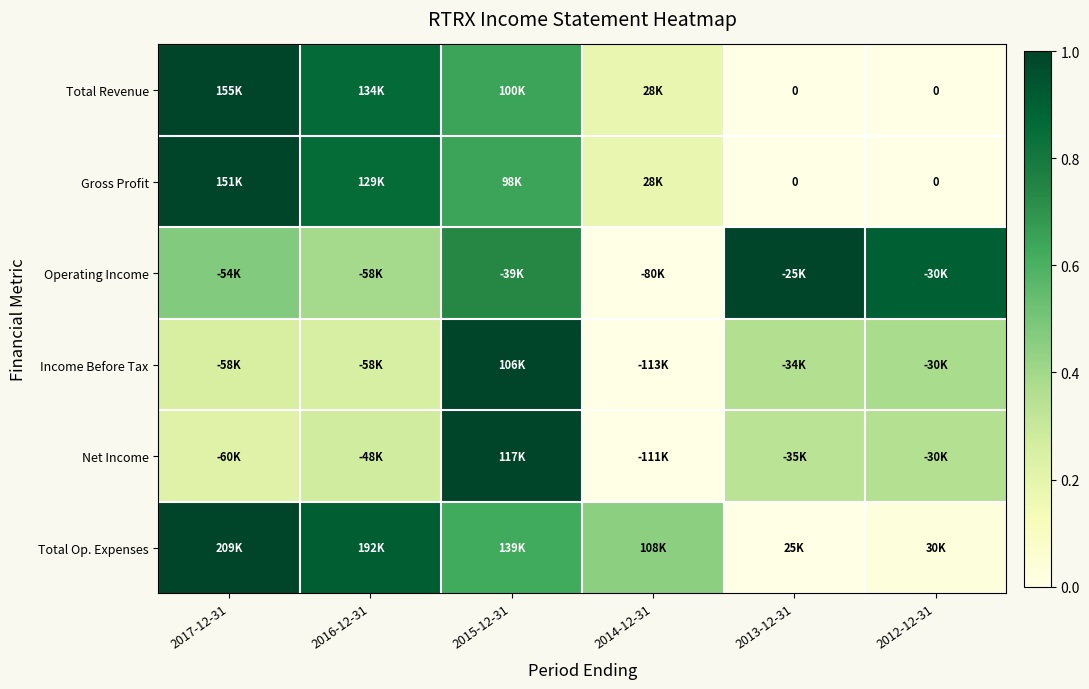

What is the difference between the highest and lowest values at 2016-12-31?

0.7